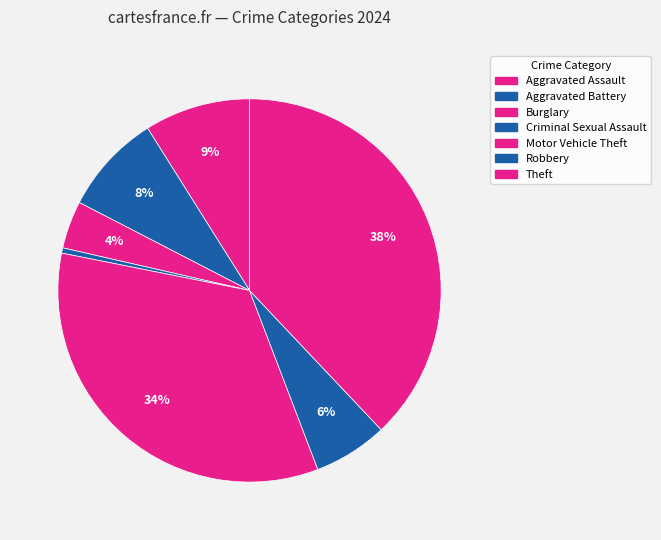

True or false: Burglary accounts for 1% of the total.

False